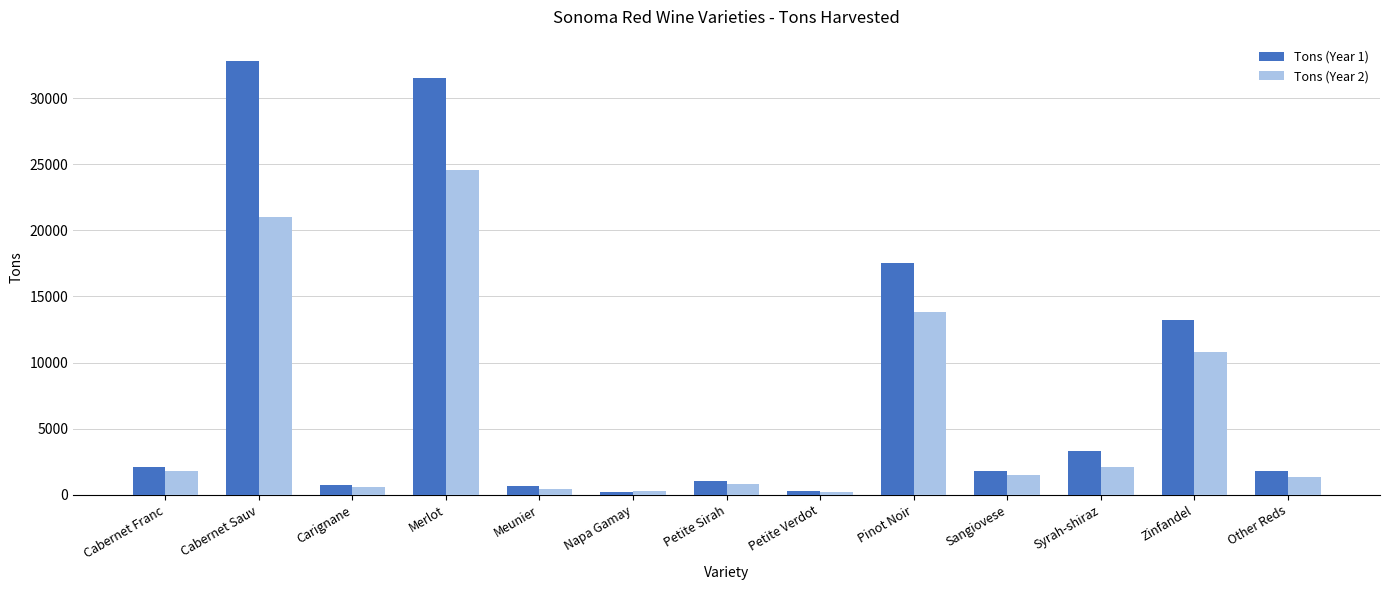

What is the total value across all series at Carignane?

1356